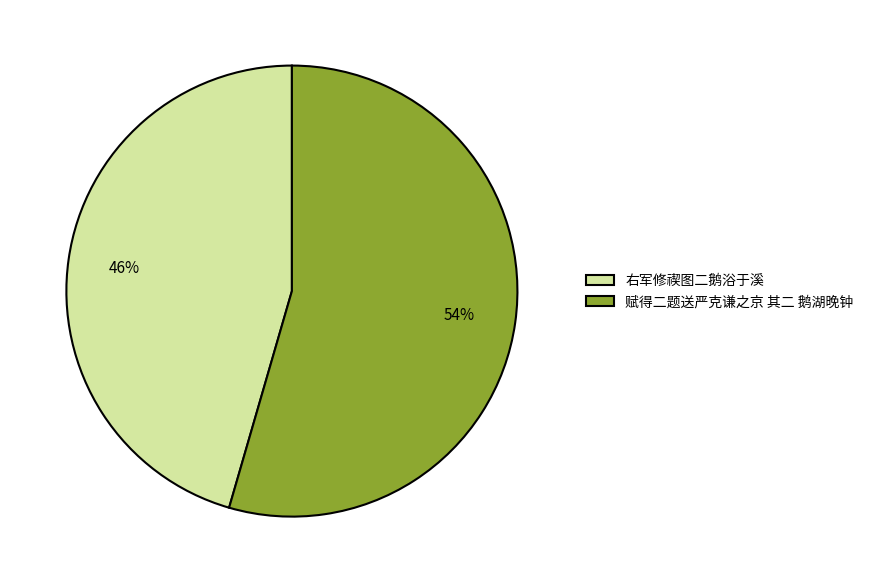

Does 右军修禊图二鹅浴于溪 represent more than half of the total?

No